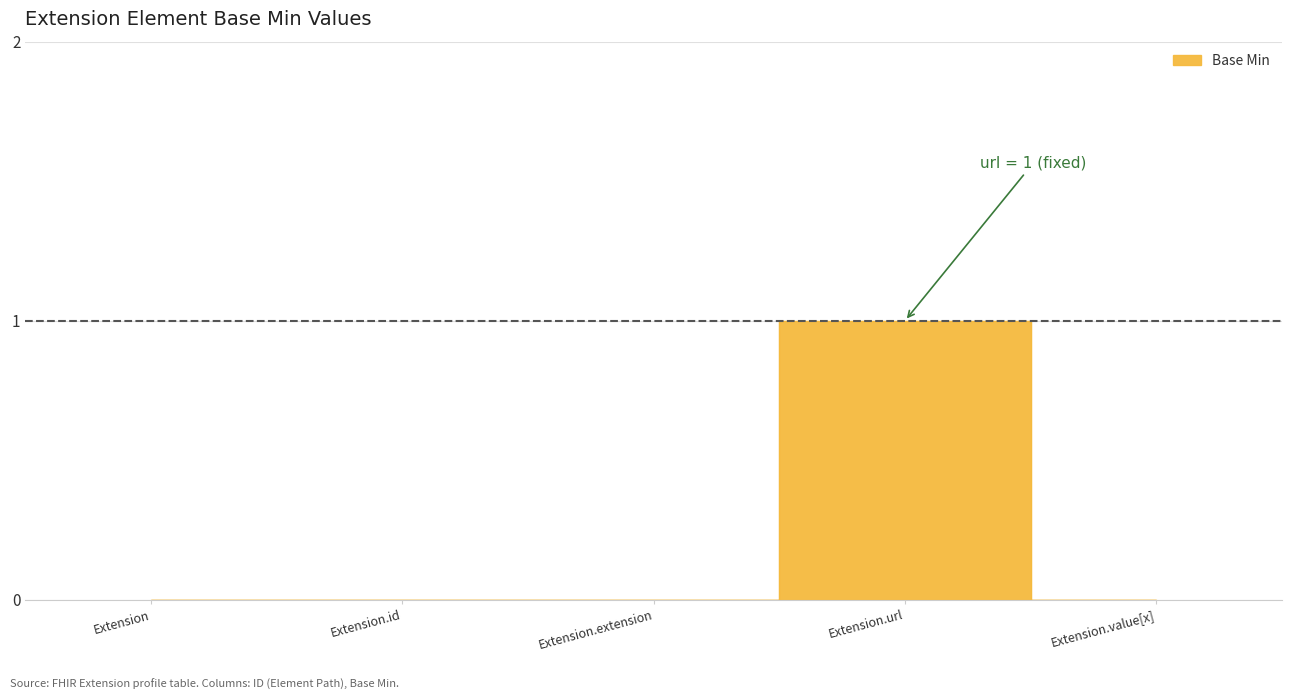

How many data points are above 0?

1